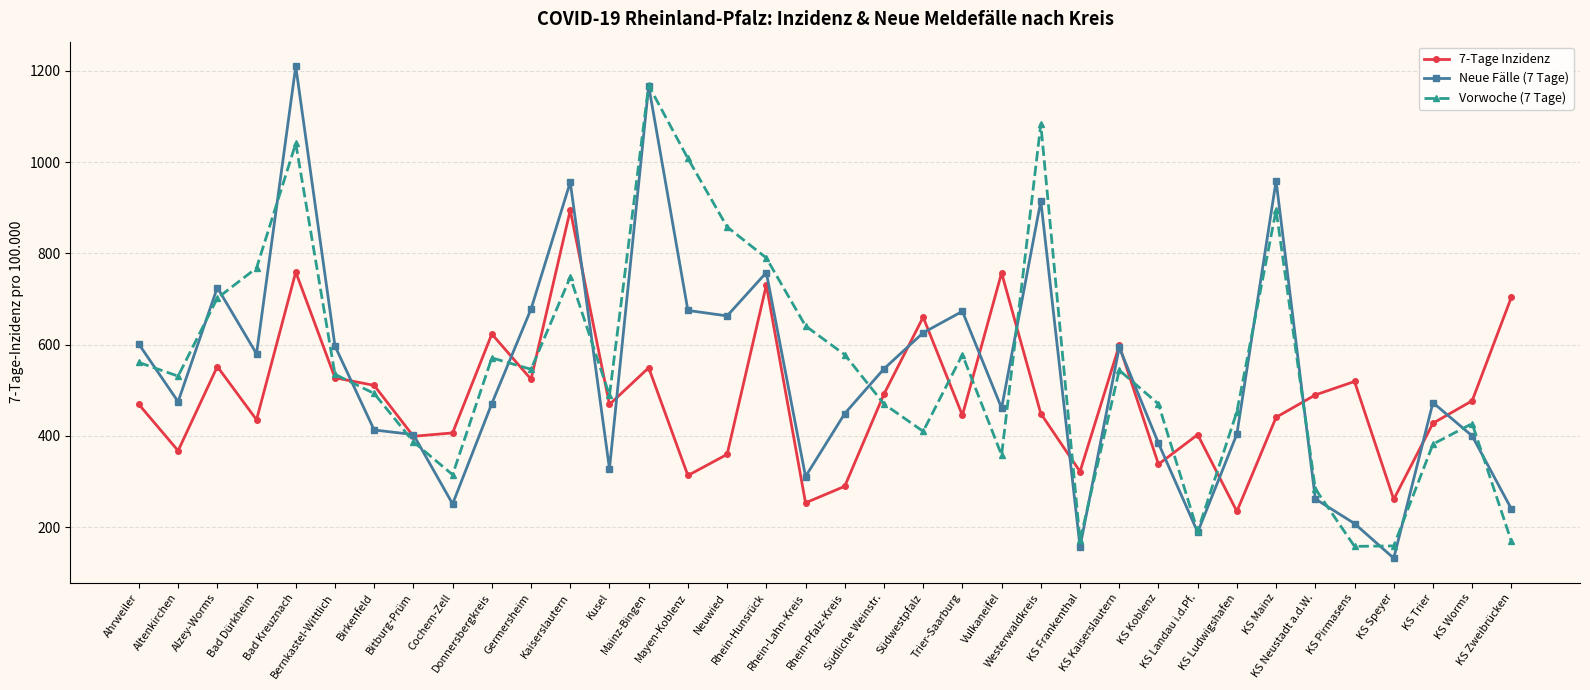

How many interior local valleys does the Vorwoche (7 Tage) series have?

9